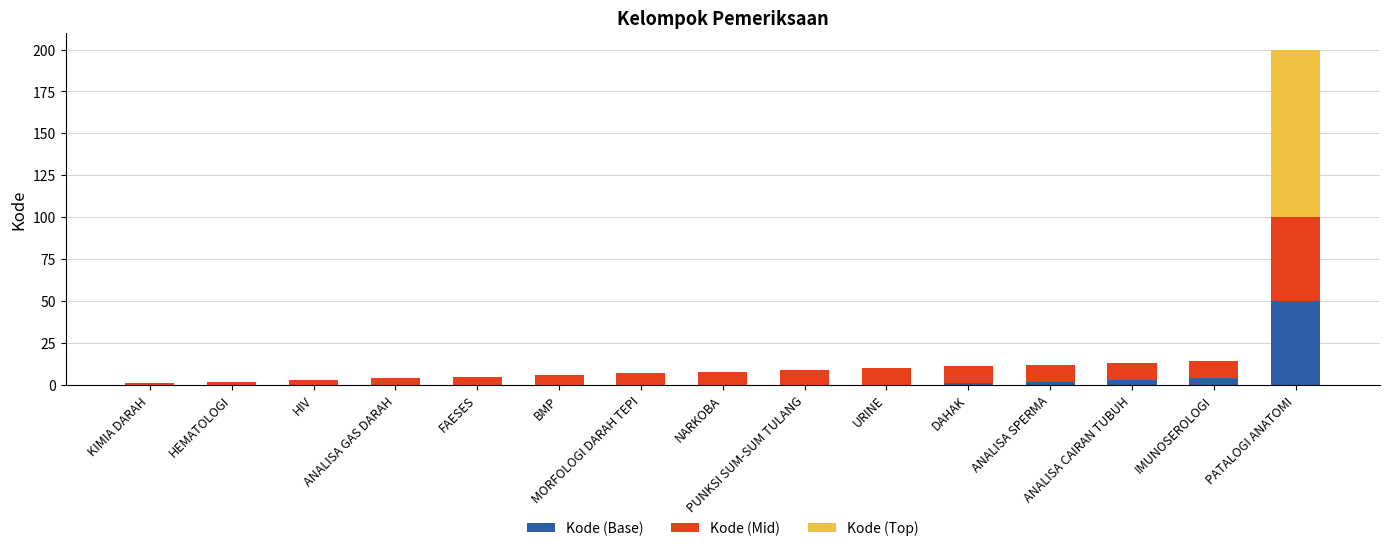

What is the highest value of the Kode (Base) series?

50